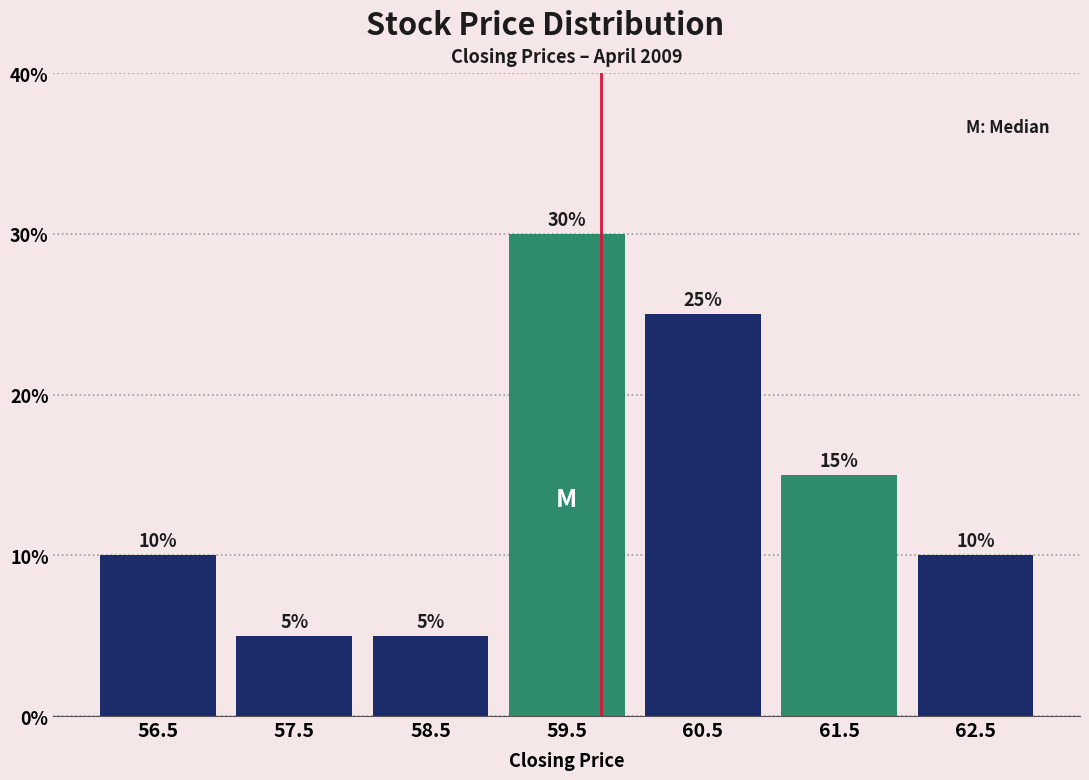

What is the height of the bar covering 61 to 62 on the x-axis?

15